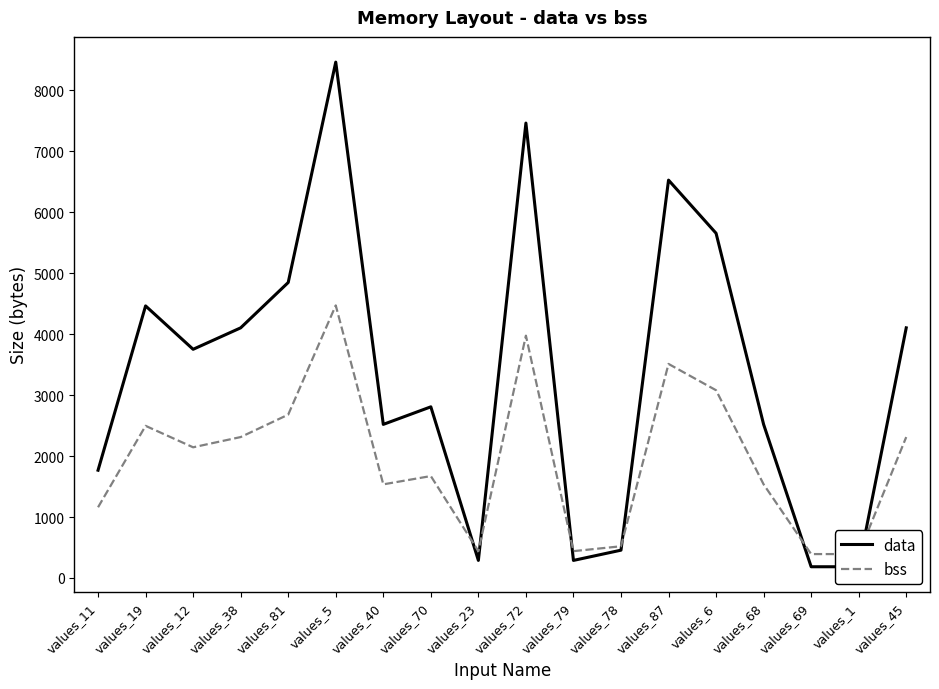

Reading left to right, transcribe all the data shown in this chart.

data: 1768	4464	3752	4104	4848	8464	2520	2808	288	7464	288	456	6528	5656	2520	184	184	4104
bss: 1160	2496	2144	2312	2680	4472	1536	1672	440	3976	440	520	3512	3080	1536	392	392	2312